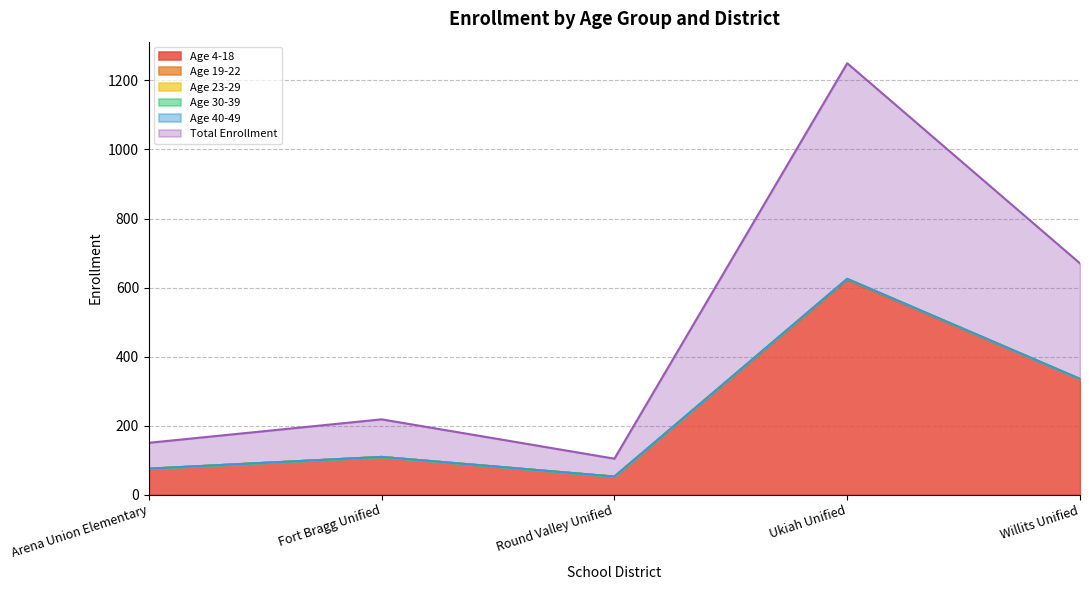

Is it true that Total Enrollment equals 152 at Fort Bragg Unified?

False